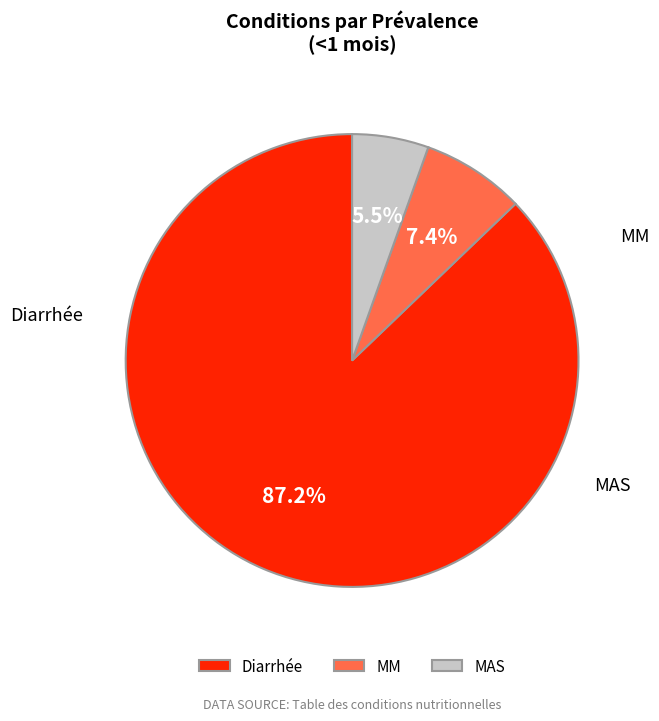

To the nearest percent, what percentage of the pie is Diarrhée?

87%